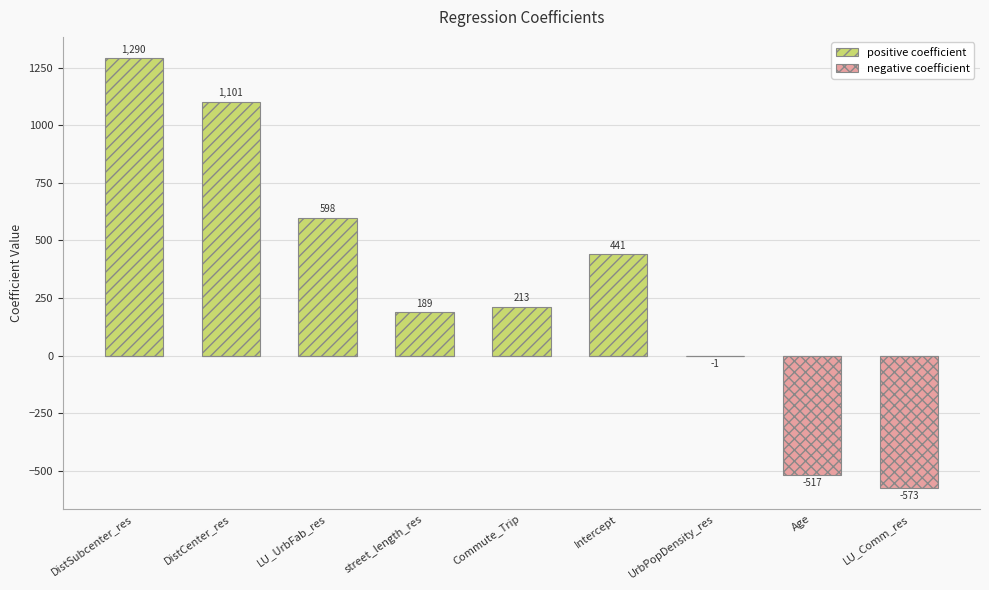

Is it true that positive coefficient equals 440.6 at Intercept?

True